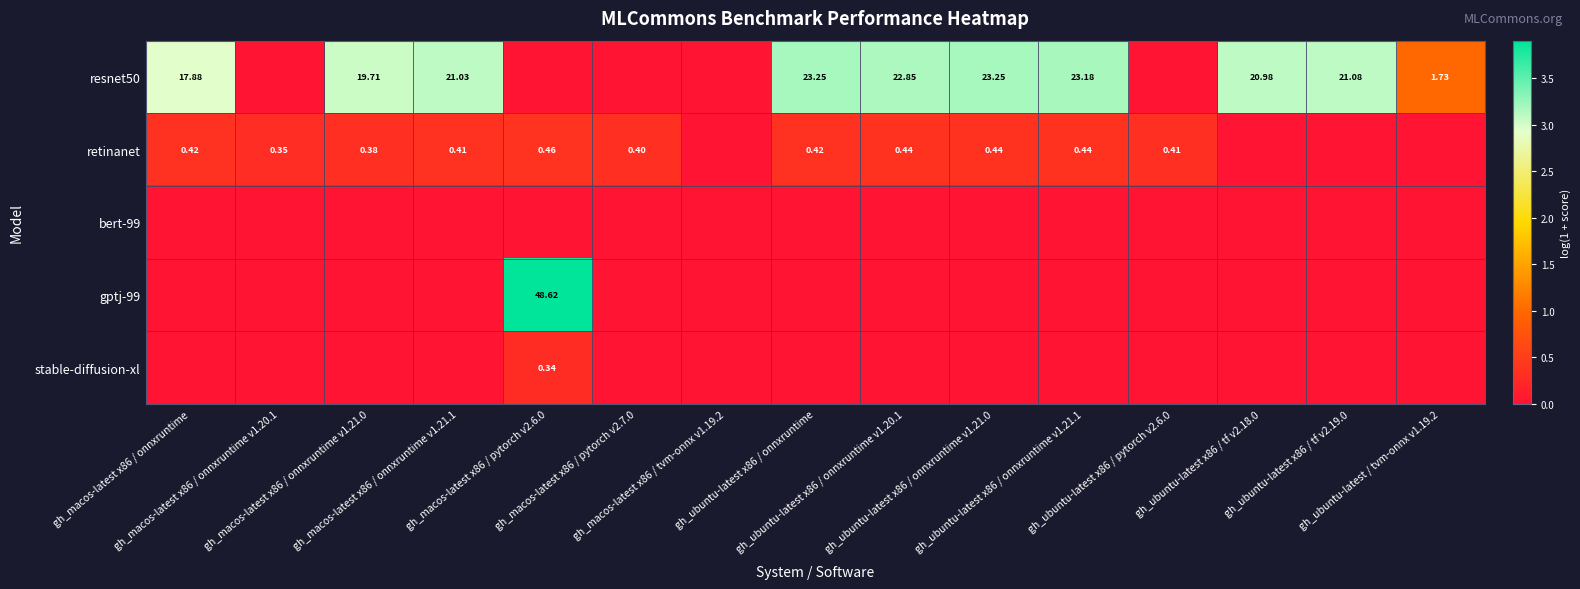

At which category is the sum across all series the highest?

gh_macos-latest x86 / pytorch v2.6.0